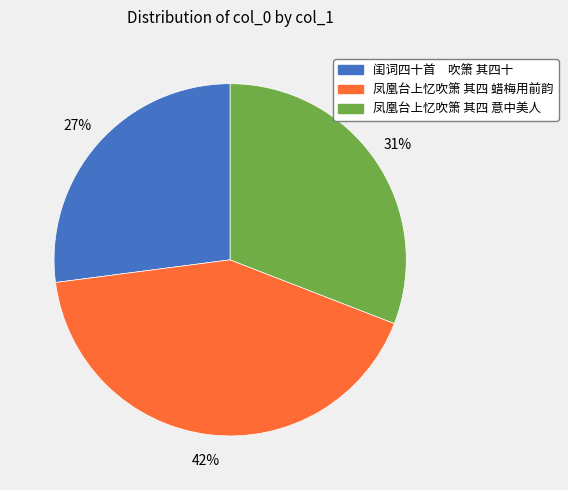

Is 凤凰台上忆吹箫 其四 意中美人 the majority of the pie?

No